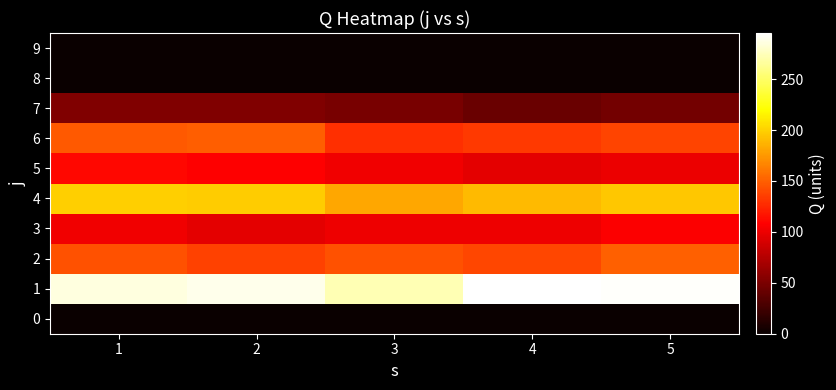

Reading left to right, extract all data points from this chart.

0: 1=0.0	2=0.0	3=0.0	4=0.0	5=0.0
1: 1=285.5	2=288.4	3=273.3	4=295.2	5=293.3
2: 1=143.1	2=136.6	3=143.8	4=138.8	5=150.2
3: 1=101.9	2=96.7	3=100.4	4=100.8	5=107.1
4: 1=198.6	2=197.9	3=181.9	4=189.8	5=195.6
5: 1=111.2	2=107.8	3=102.1	4=96.0	5=99.5
6: 1=146.8	2=148.8	3=129.1	4=133.3	5=137.5
7: 1=52.6	2=52.3	3=48.7	4=42.1	5=47.1
8: 1=0.0	2=0.0	3=0.0	4=0.0	5=0.0
9: 1=0.0	2=0.0	3=0.0	4=0.0	5=0.0